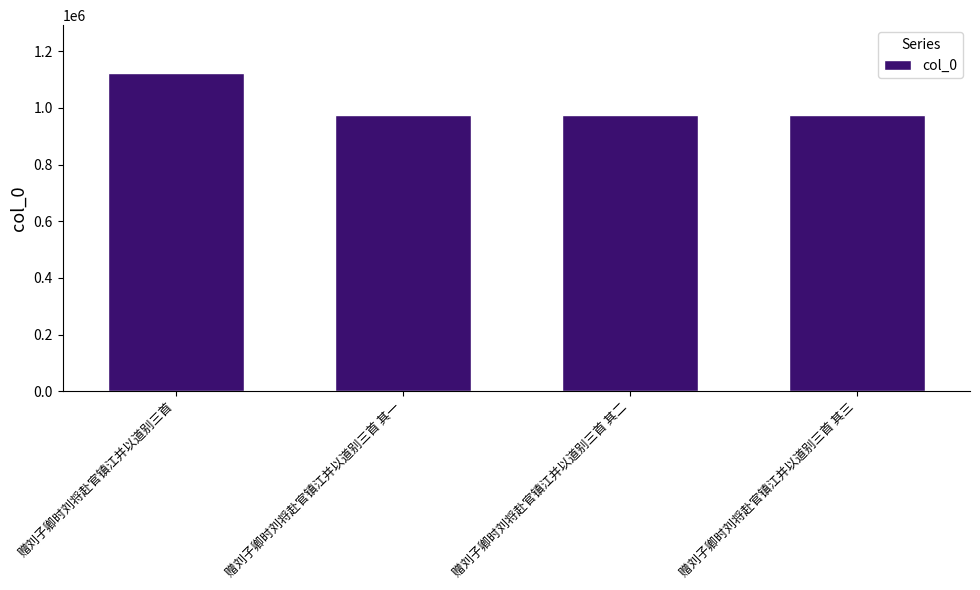

How many data points does each series have?

4